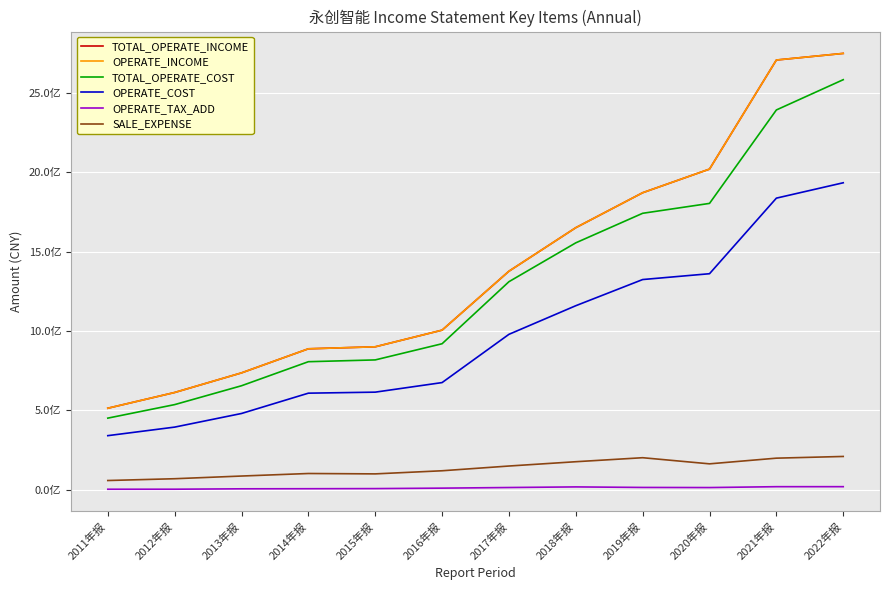

What is the label of the 3rd point from the right?

2020年报